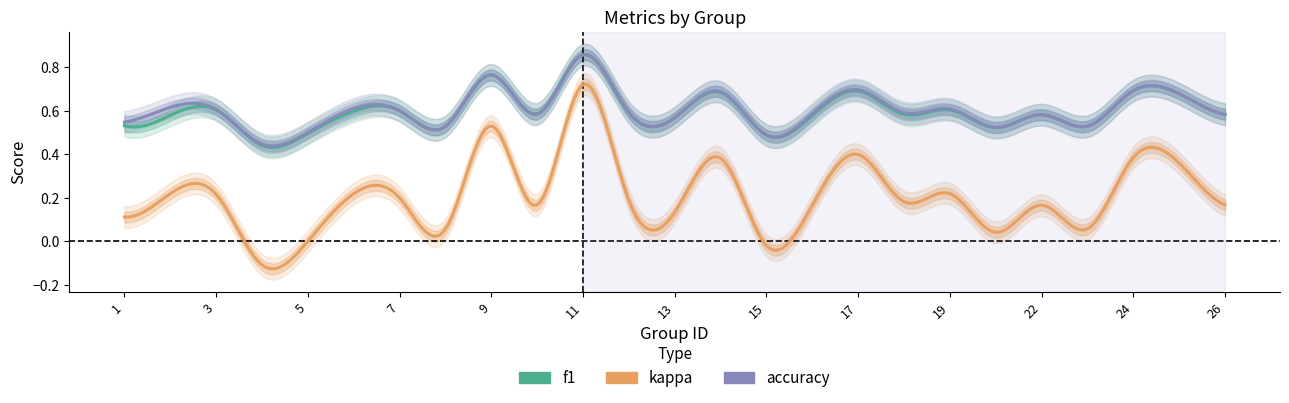

True or false: f1 has a value of 0.7 at 4.

False